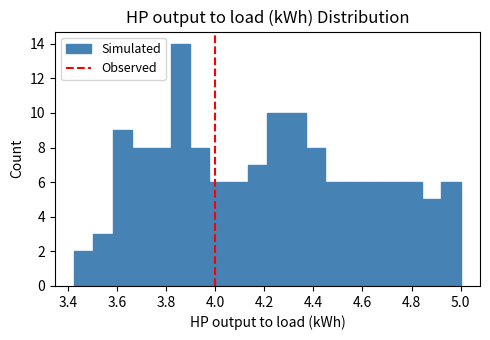

Around what value on the x-axis is the tallest bar? Give the approximate position of its centre, as read against the axis.

3.86